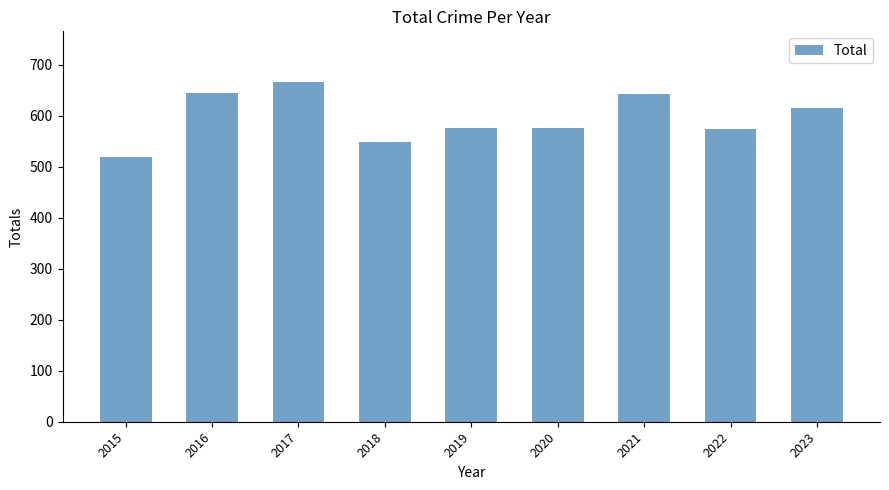

What is the value of the 3rd bar from the left?

666